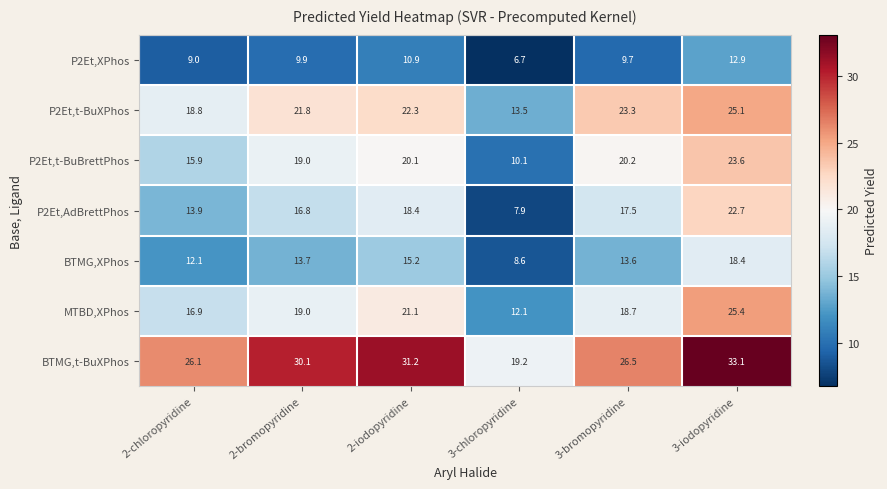

Count the number of categories in the chart.

6